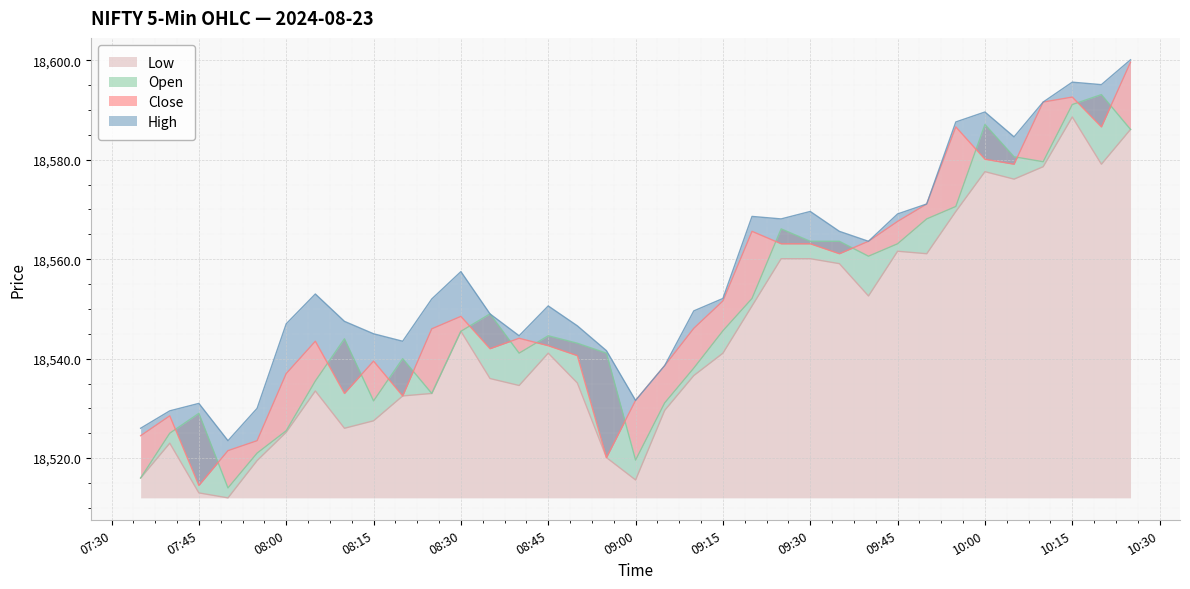

Rank the series at 2024-08-23 09:10:00 from highest to lowest value.

High, Close, Open, Low